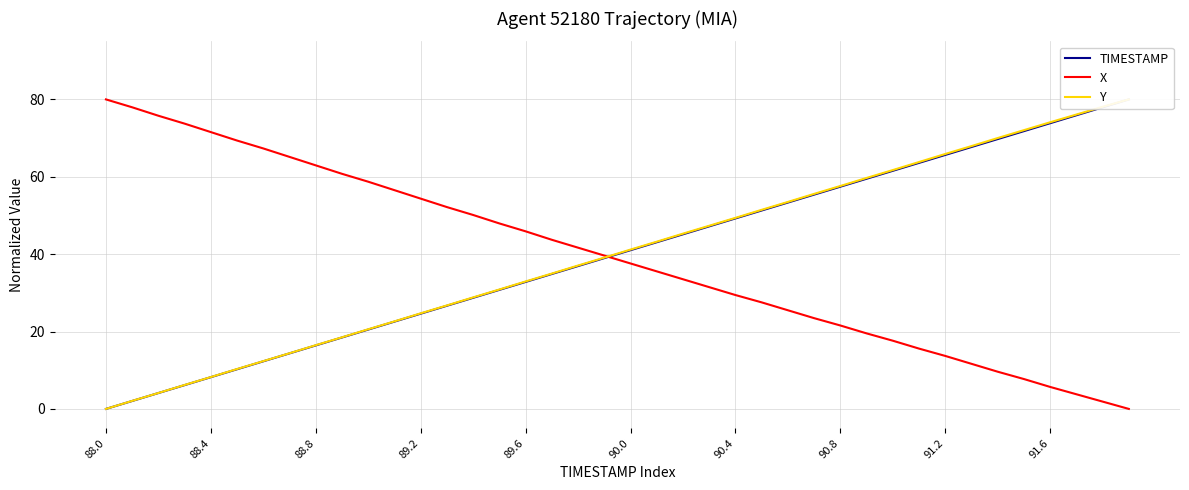

Does the chart have visible grid lines?

Yes